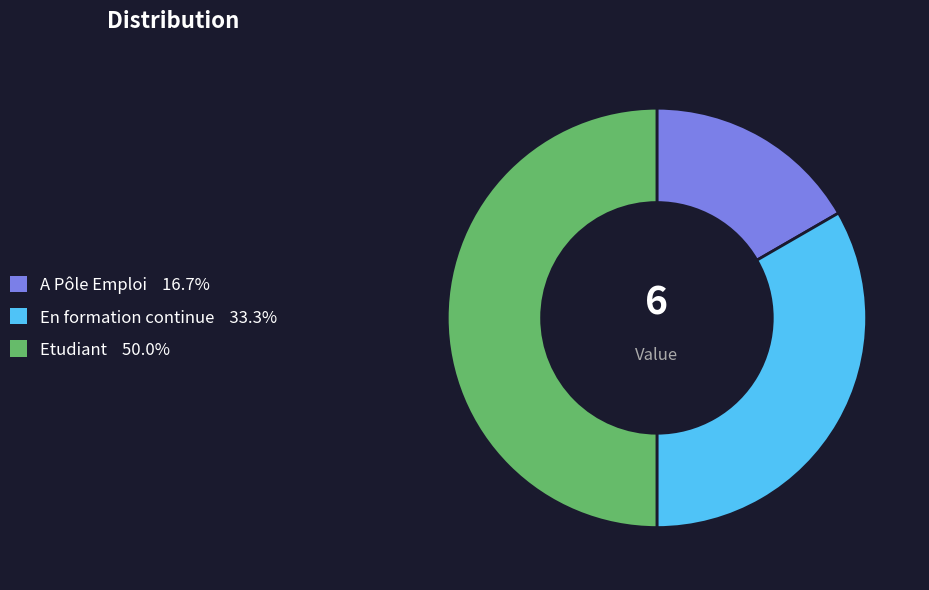

How many segments does this pie chart have?

3